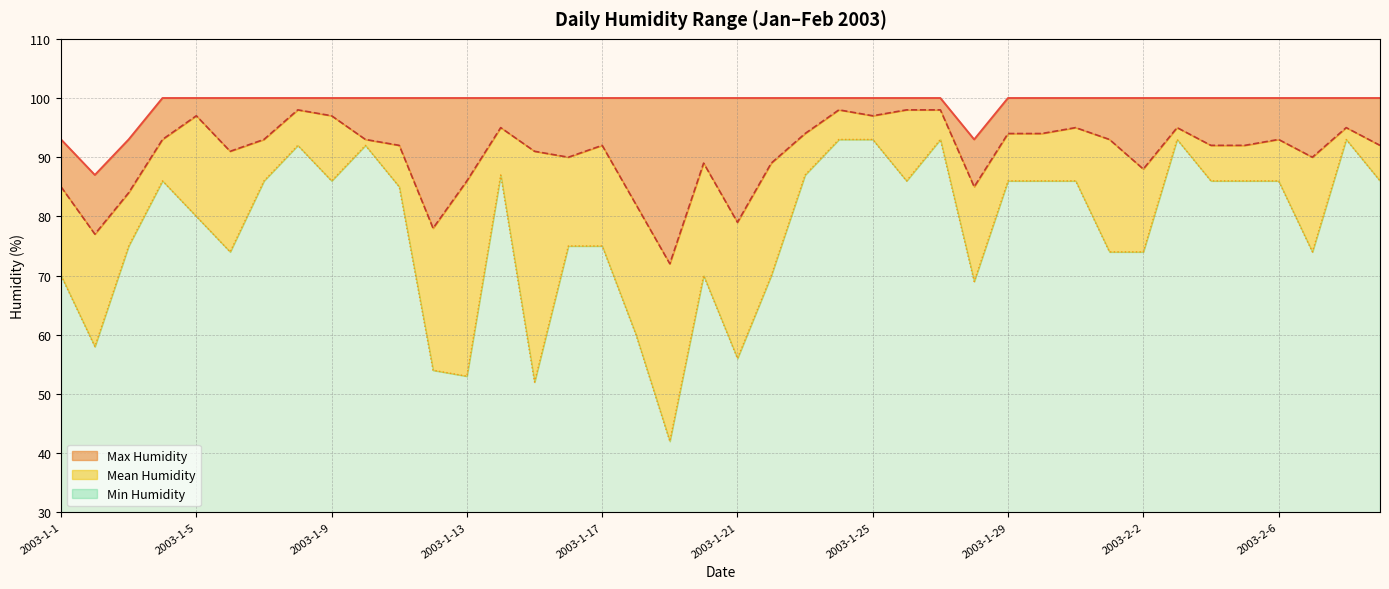

How many lines are shown in the chart?

3